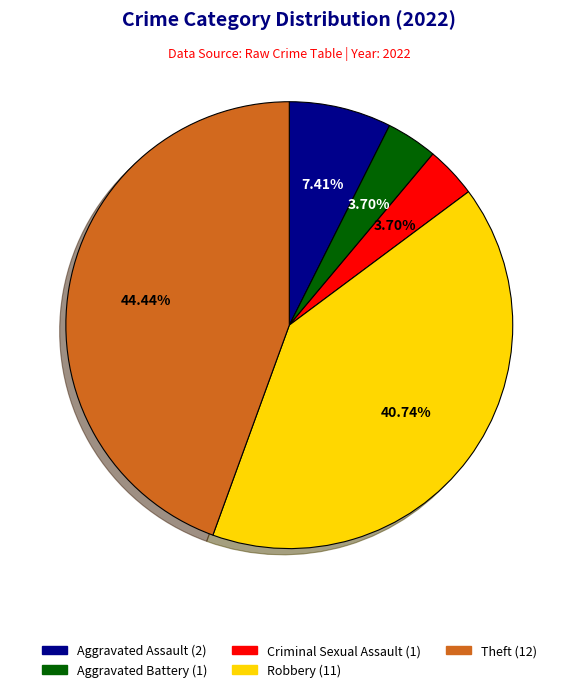

What is the largest slice in the pie chart?

Theft